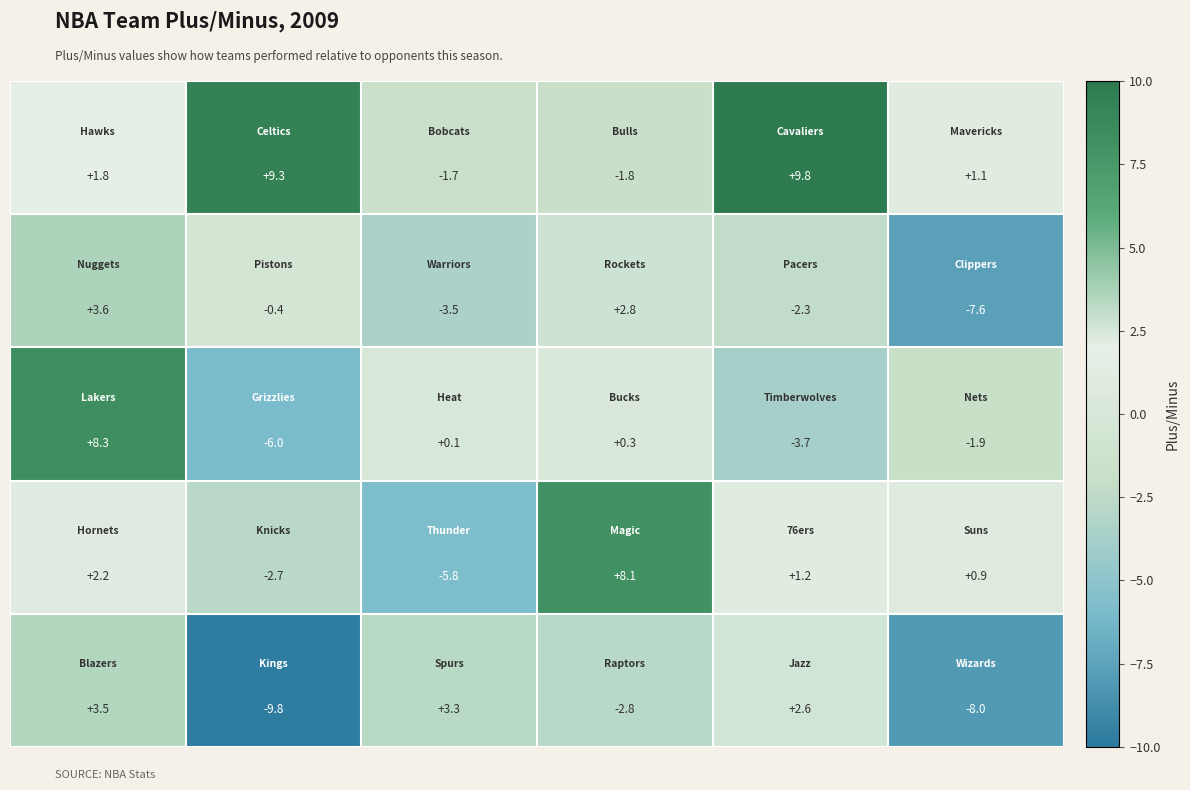

What is the smallest value displayed?

-9.8